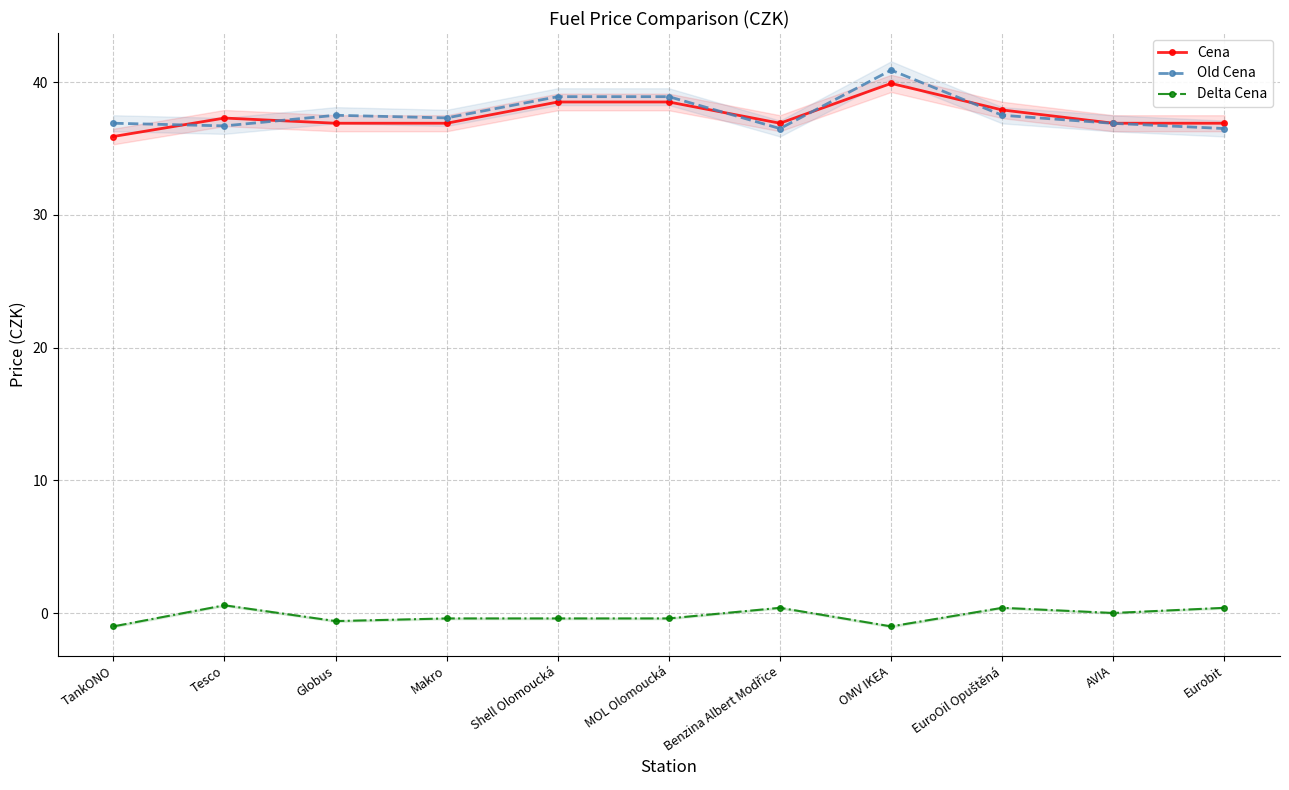

True or false: Cena and Delta Cena intersect in this chart.

False